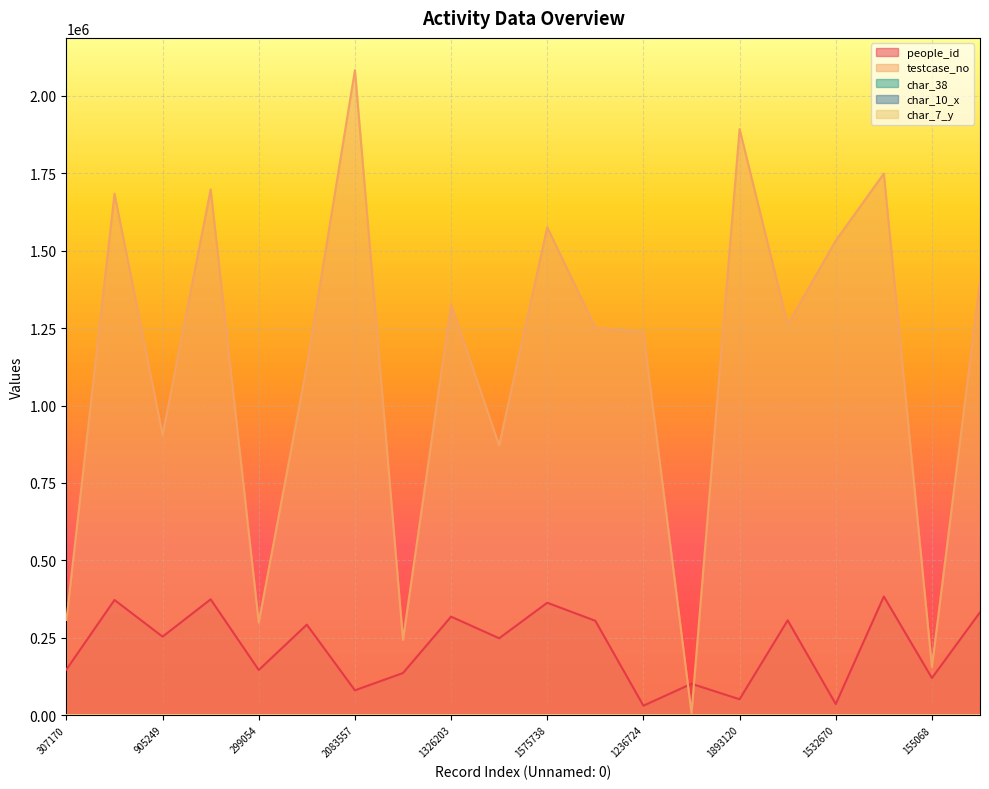

True or false: char_7_y and char_38 cross at least once.

False